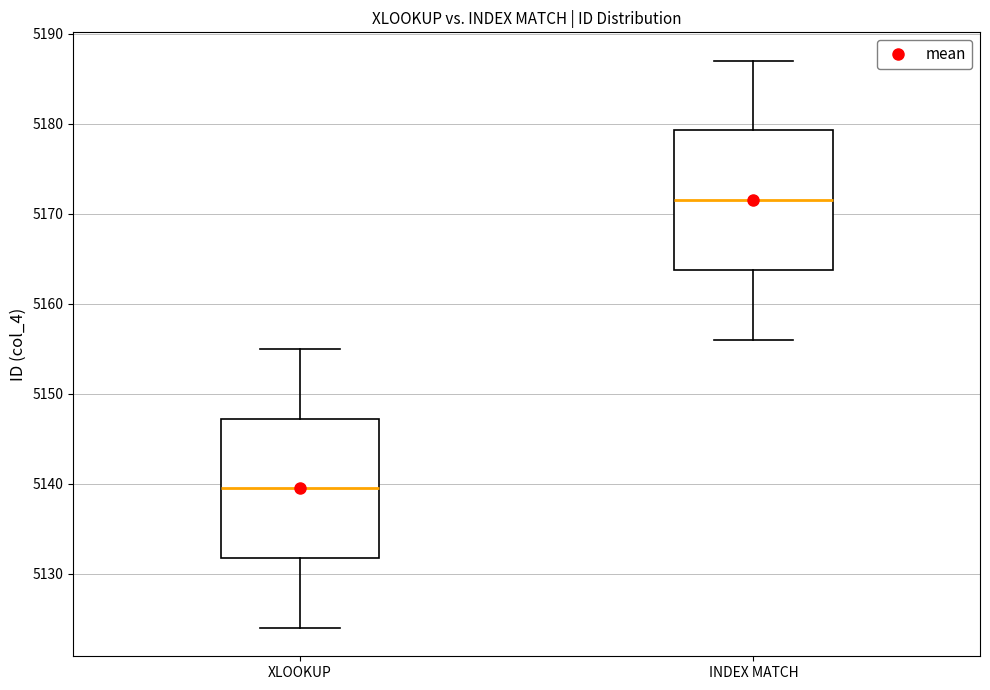

Where is the upper edge of the box for INDEX MATCH on the y-axis? The values are not printed on the chart, so give them approximately, as read against the axis.

5179